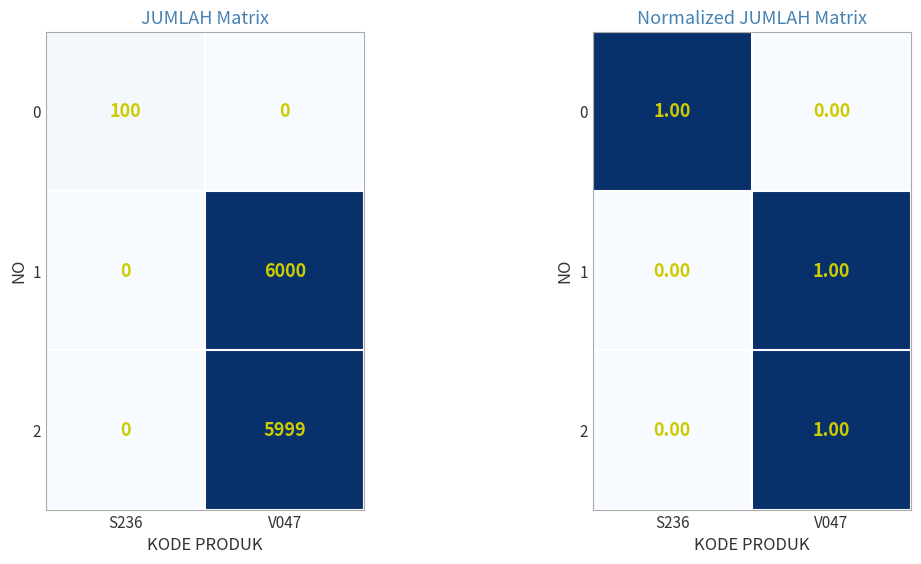

What is the sum of the 1 values at S236 and V047?

1